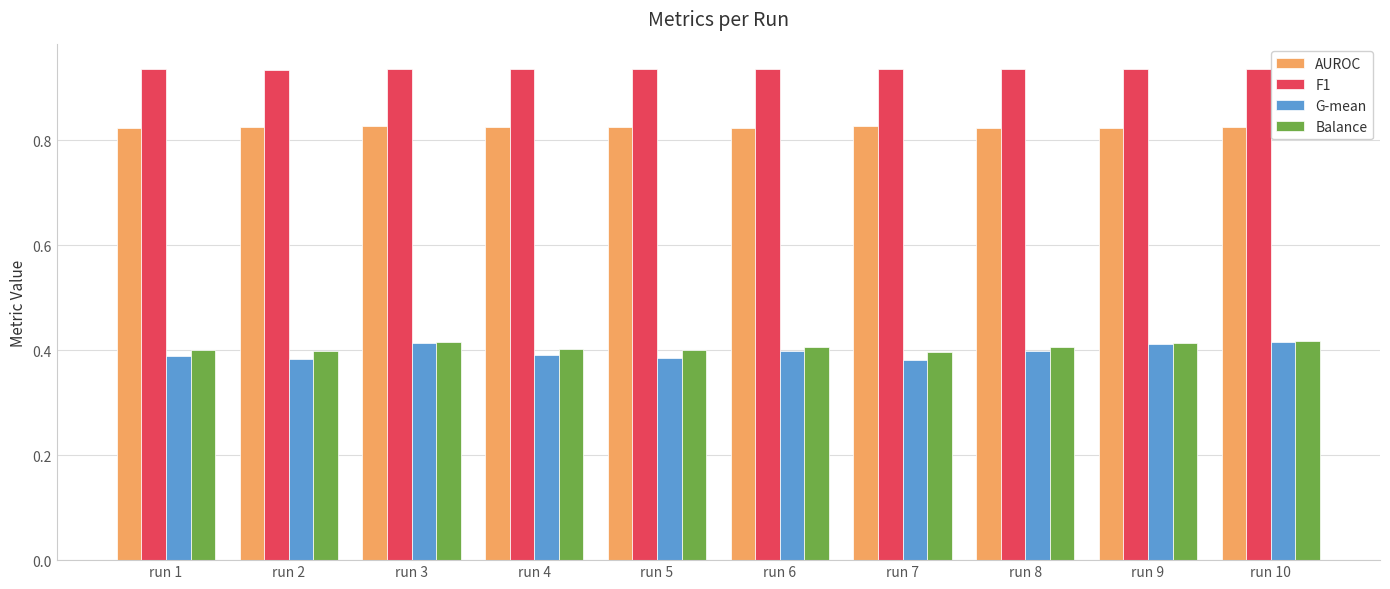

What is the sum of all AUROC values?

8.2